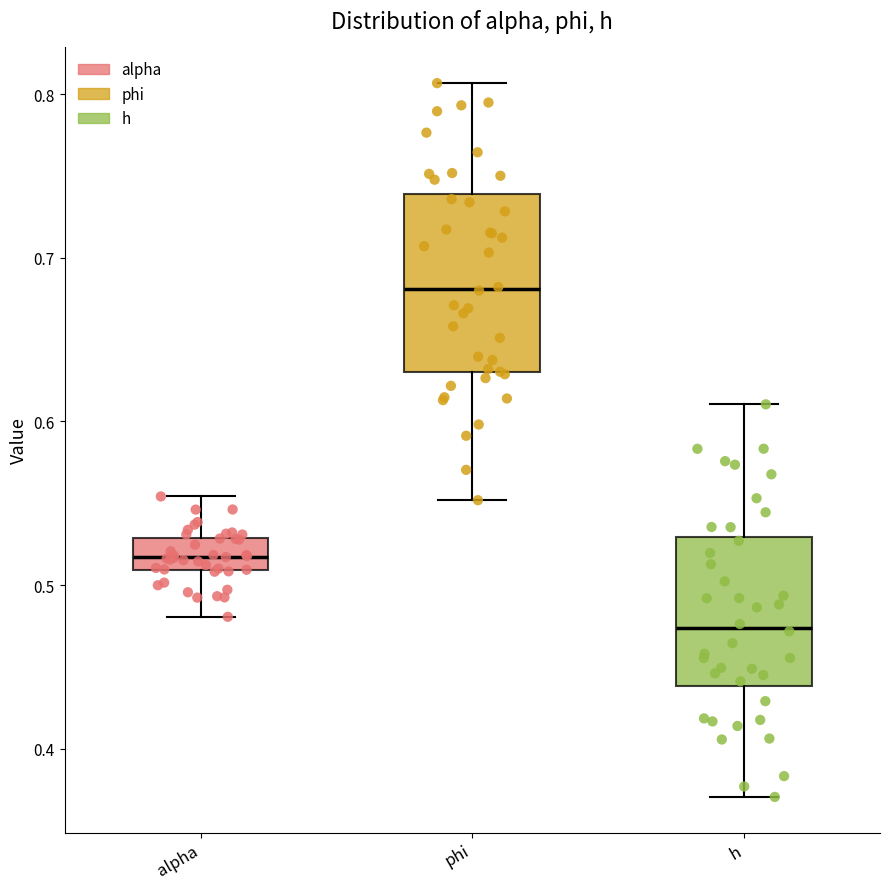

Reading left to right, transcribe this box plot: for each box, give where its median line is, the range the box spans, and where its two whiskers end, as read against the y-axis. The values are not printed on the chart, so give them approximately, as read against the axis.

alpha: median 0.52, box 0.51 to 0.53, whiskers 0.48 to 0.55
phi: median 0.68, box 0.63 to 0.74, whiskers 0.55 to 0.81
h: median 0.47, box 0.44 to 0.53, whiskers 0.37 to 0.61